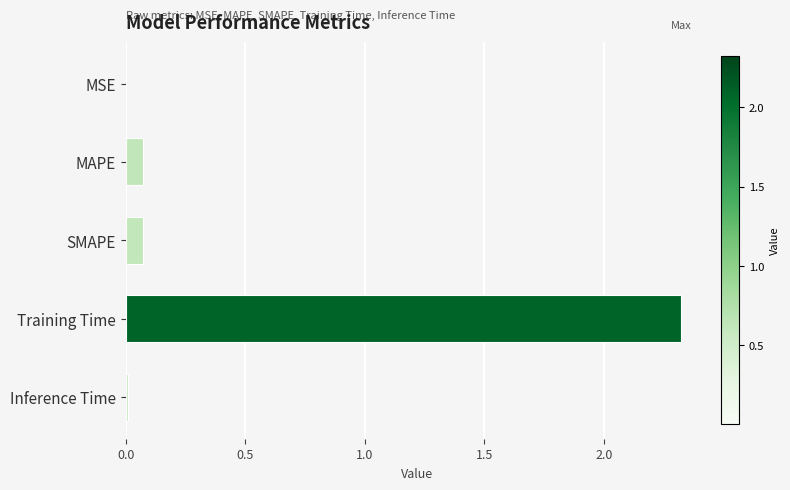

What is the greatest value displayed?

2.3